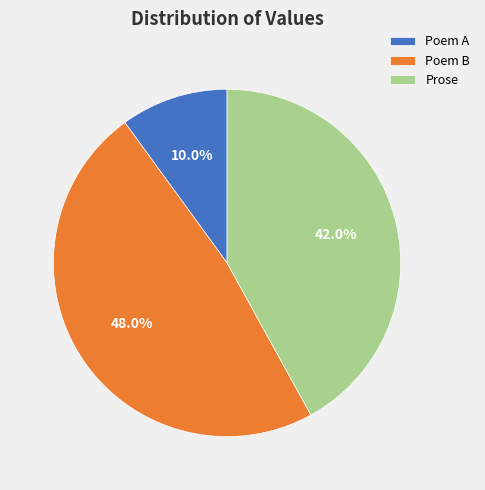

Rank the categories by value from highest to lowest.

Poem B, Prose, Poem A